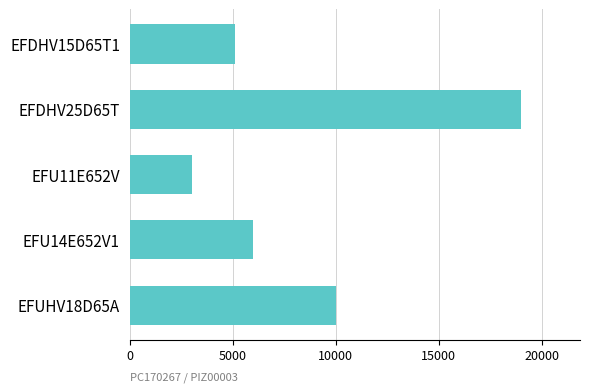

How many distinct data groups are displayed?

1